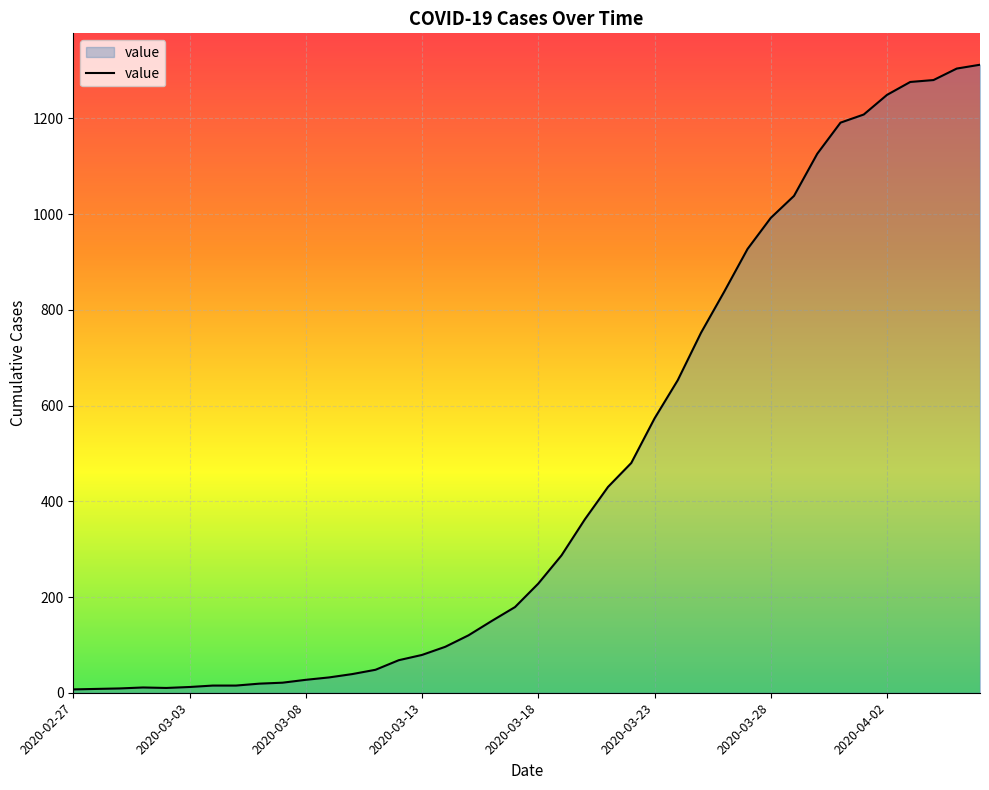

What is the difference between the maximum and minimum values?

1305